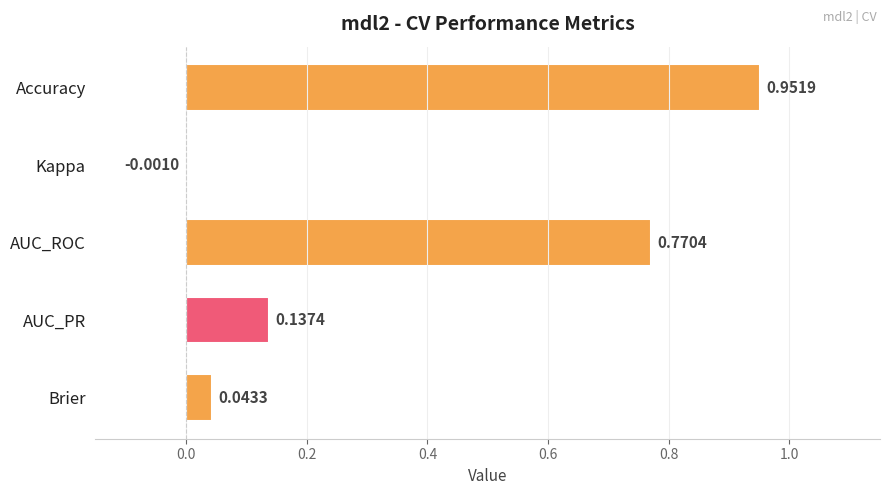

Are the bars grouped side by side (vs. stacked)?

No